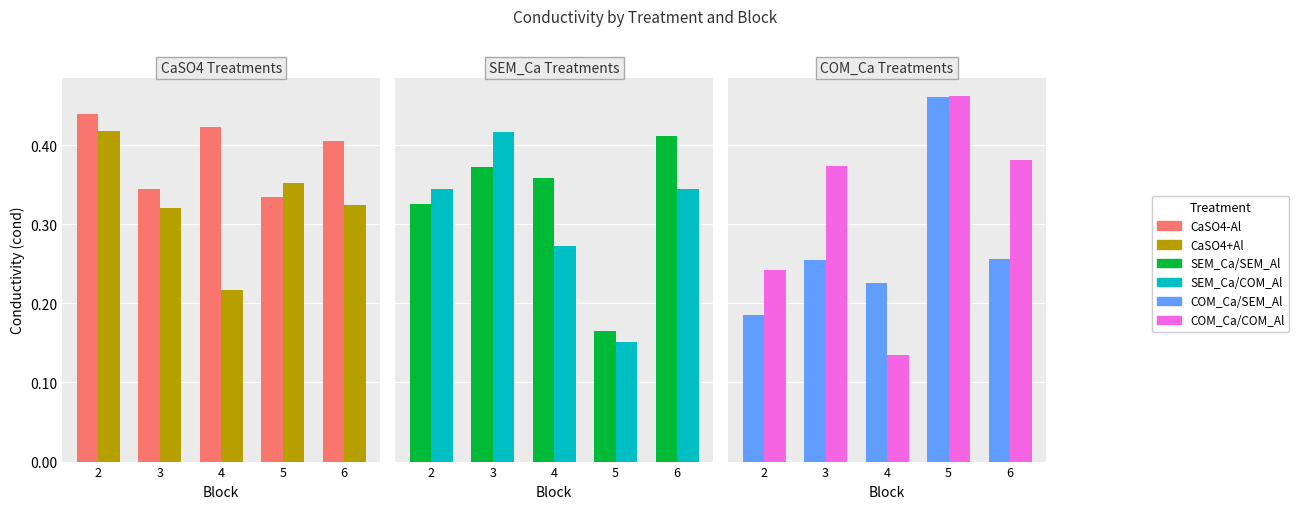

How many COM_Ca/SEM_Al values are between 0 and 1?

5